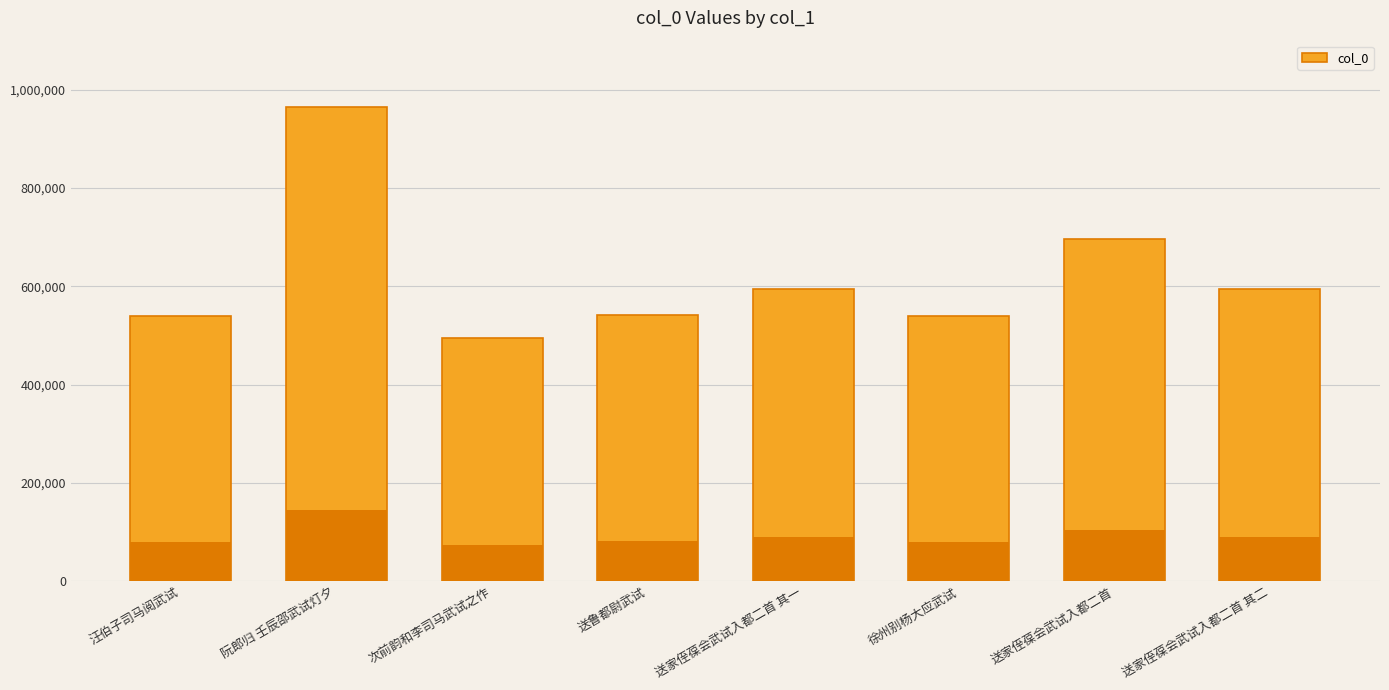

What is the difference between the values at 送家侄葆会武试入都二首 其一 and 送家侄葆会武试入都二首 其二?

1